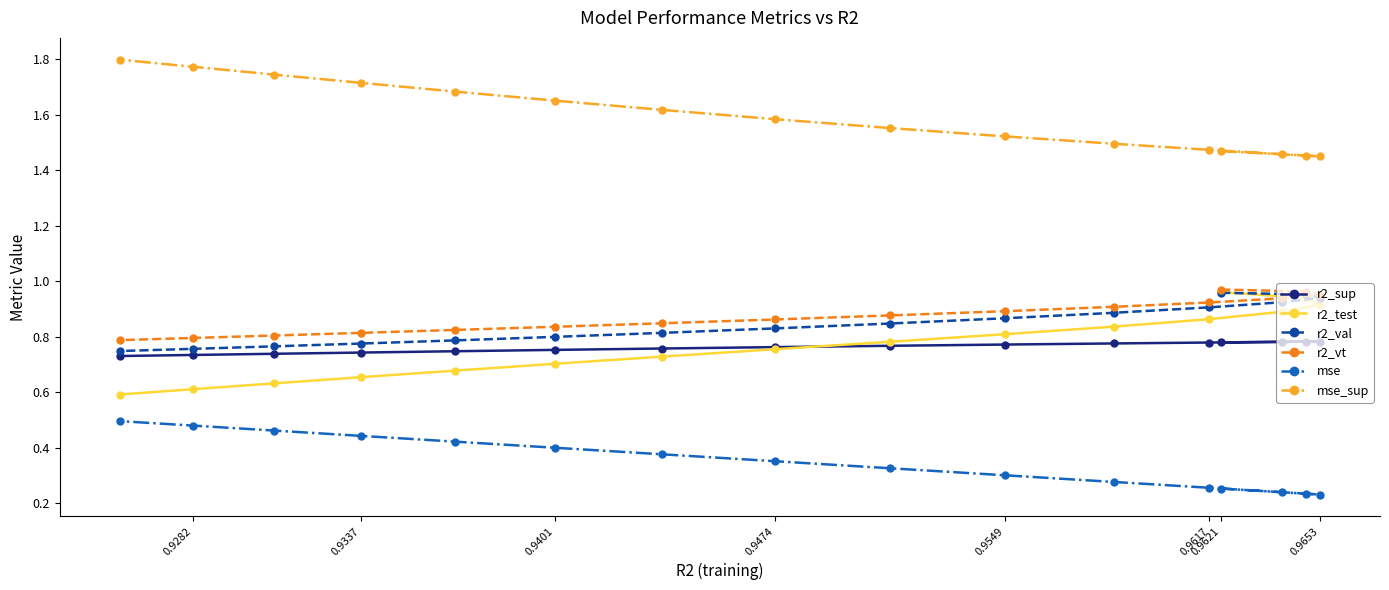

Count the r2_sup values in the range 0 to 1.

16